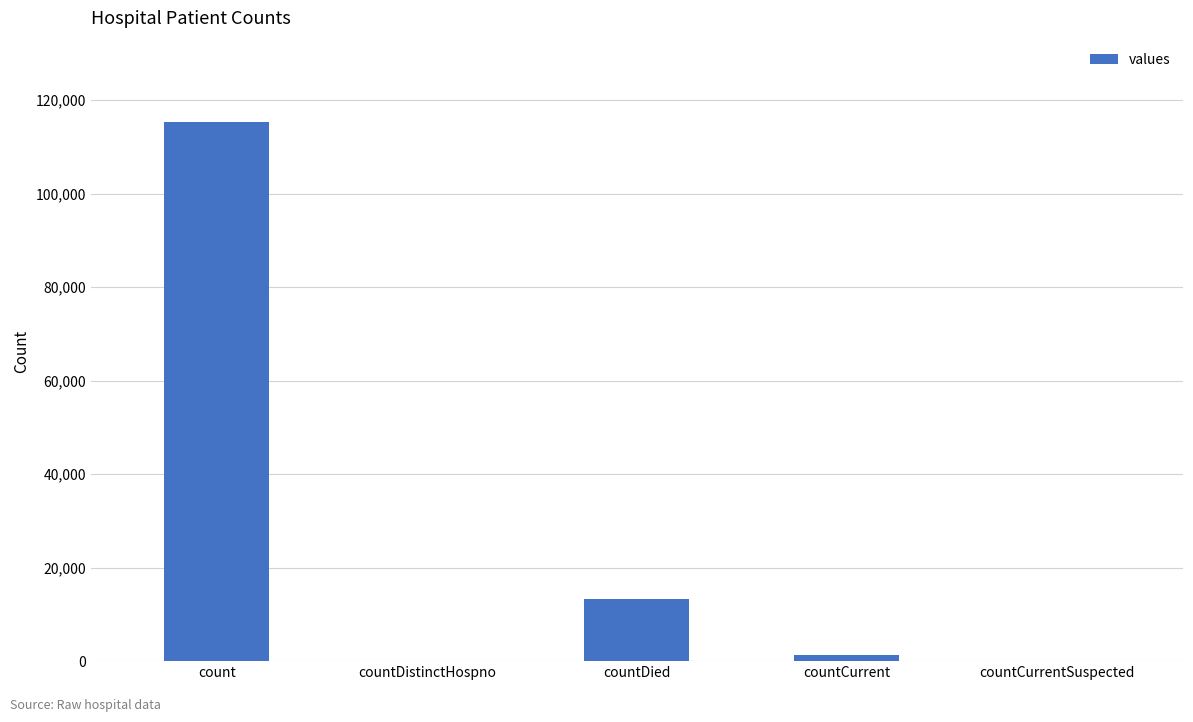

Does the chart contain stacked bars?

No